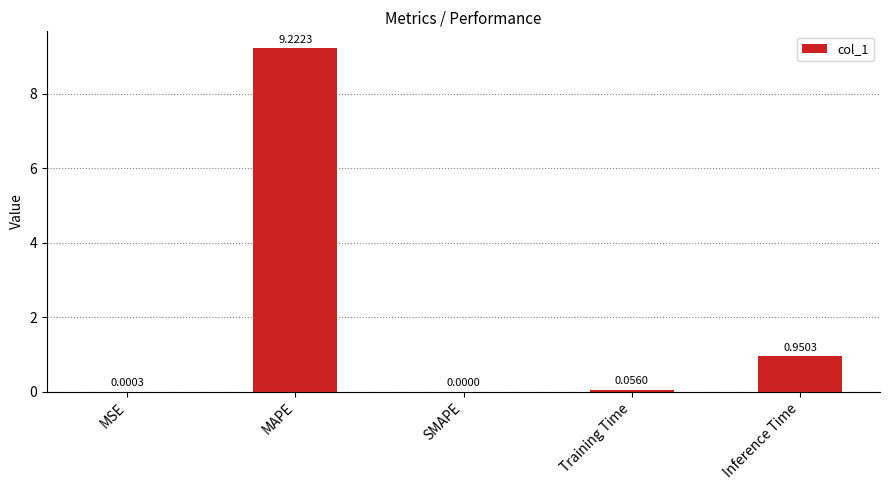

Which label corresponds to the largest value in the chart?

MAPE